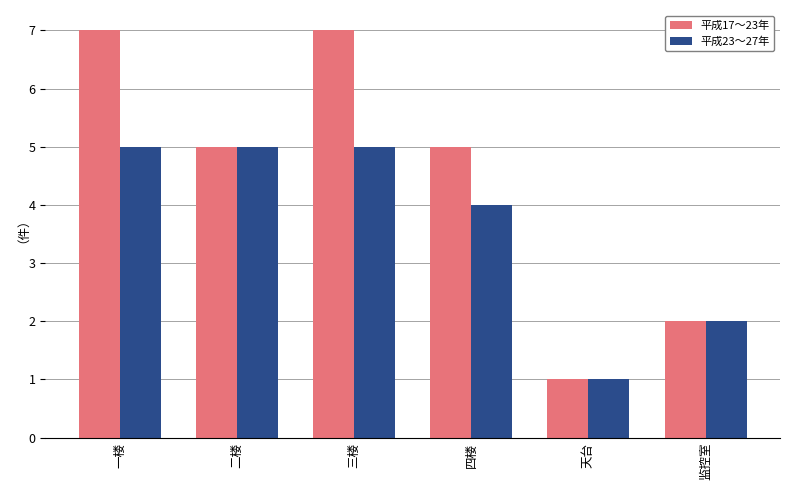

Reading right to left, what are all the values shown in this chart?

平成17～23年: 监控室=2	天台=1	四楼=5	三楼=7	二楼=5	一楼=7
平成23～27年: 监控室=2	天台=1	四楼=4	三楼=5	二楼=5	一楼=5